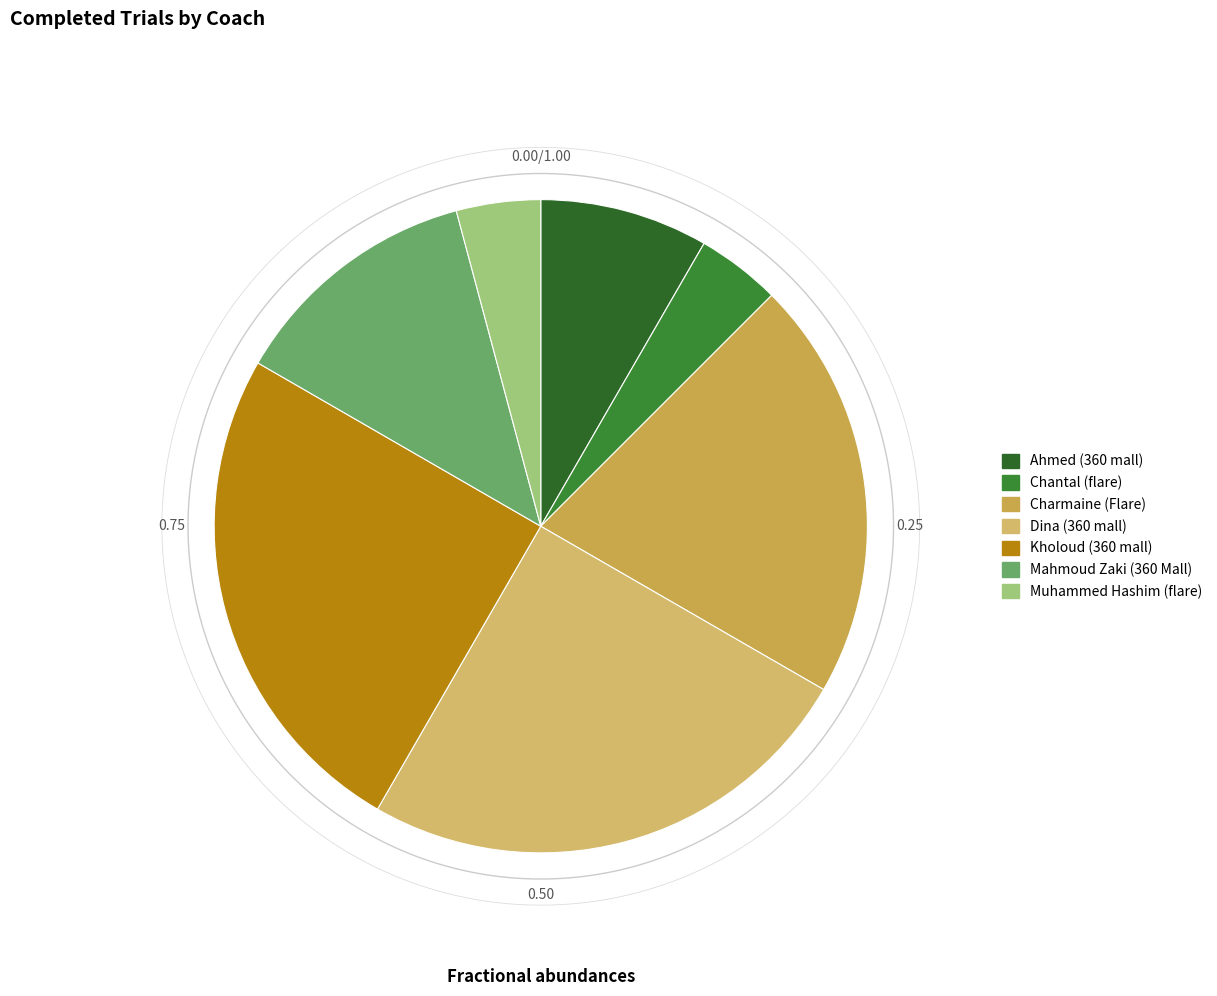

What is the largest slice in the pie chart?

Dina (360 mall)